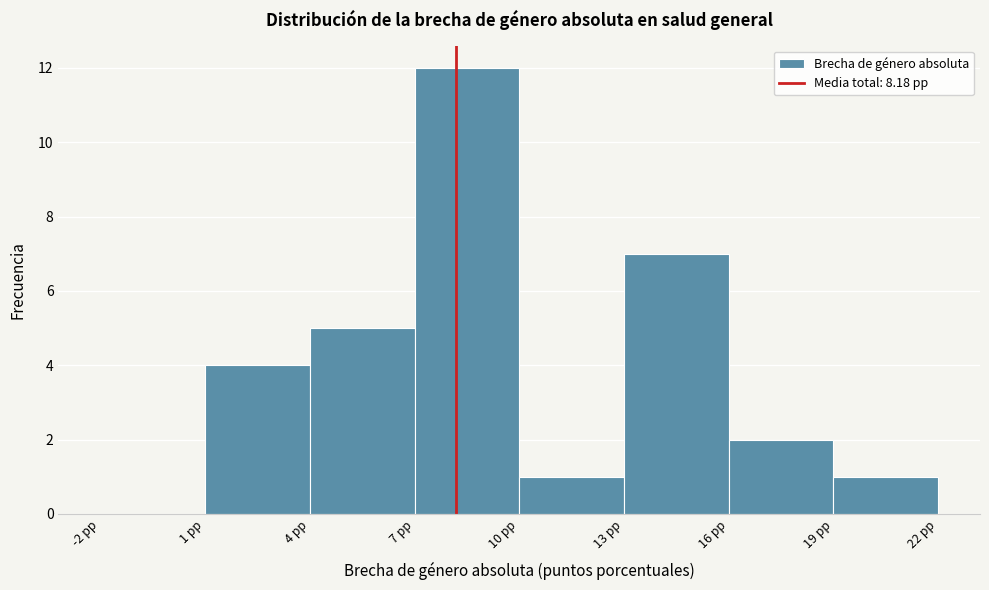

How tall is the bar that spans 7 to 10 on the x-axis? The values are not printed on the chart, so give them approximately, as read against the axis.

12